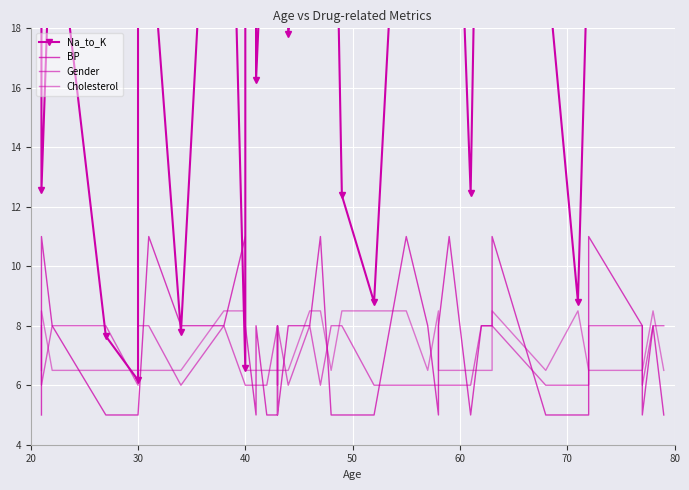

What is the difference between the second highest and minimum values in the Na_to_K series?

31.0